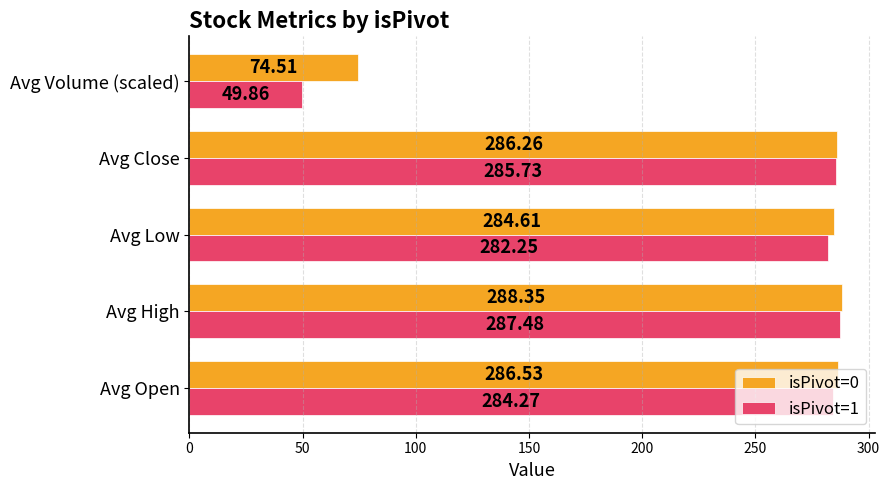

At how many categories does at least one series exceed 227?

4